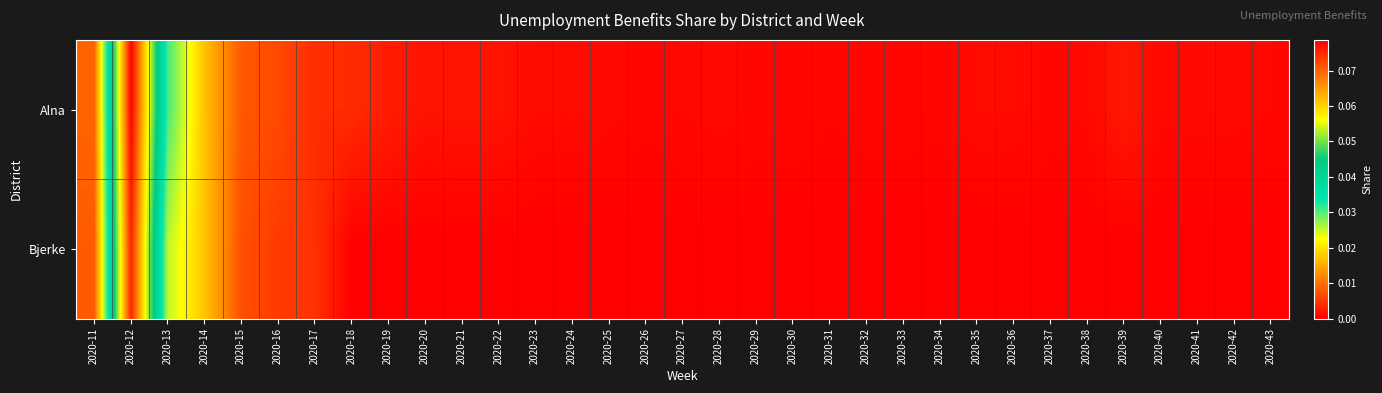

Which series changed the most between 2020-17 and 2020-32?

Bjerke